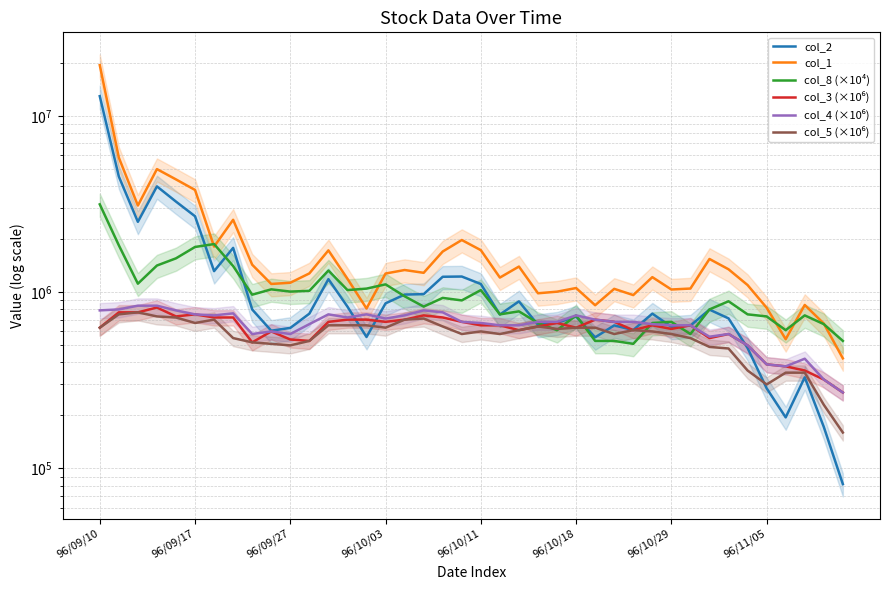

True or false: col_8 (×10⁴) and col_5 (×10⁶) cross at least once.

True